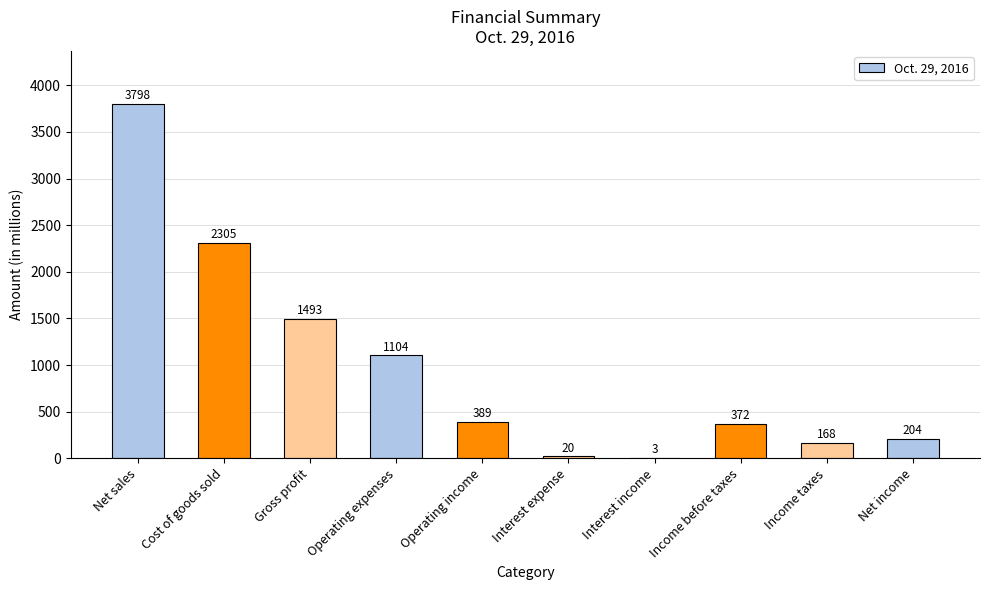

Reading left to right, list all the values displayed in this chart.

3798	2305	1493	1104	389	20	3	372	168	204